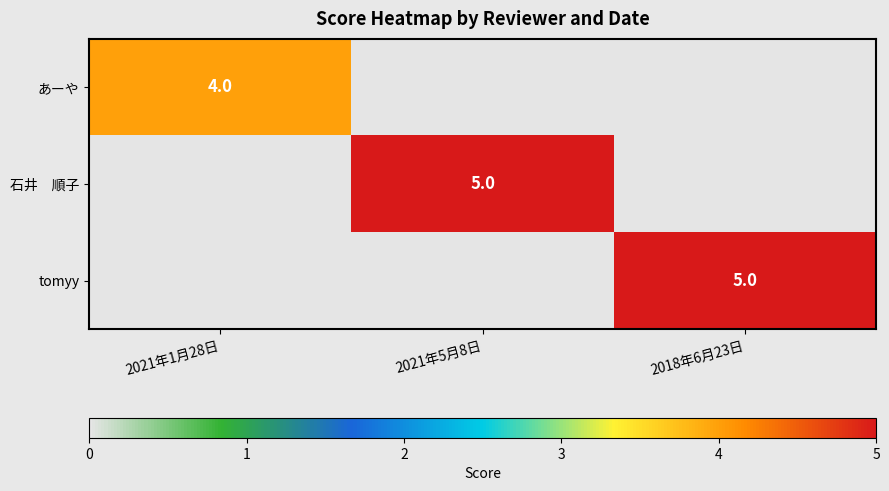

Is it true that tomyy equals 0 at 2021年5月8日?

True